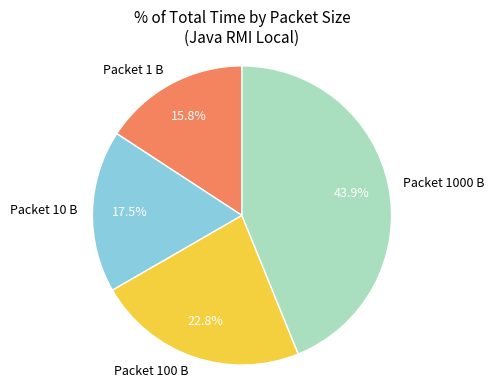

What percentage do Packet 100 B and Packet 1000 B together represent?

66.7%